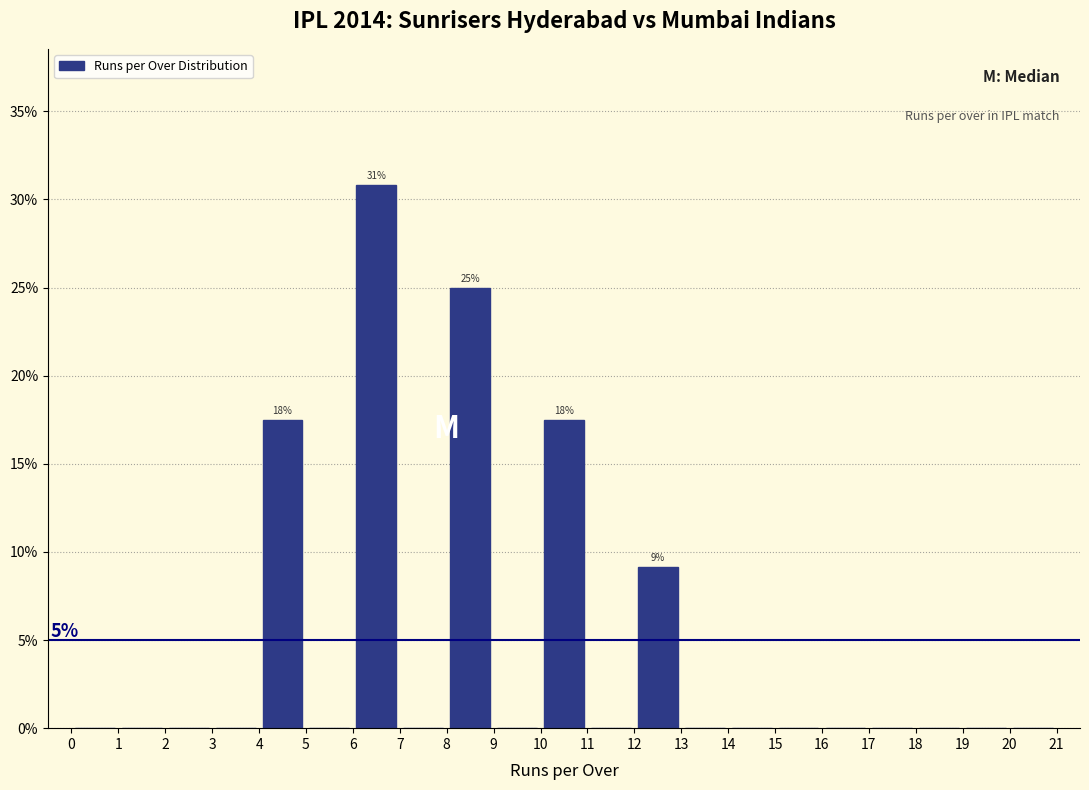

Which range on the x-axis has the tallest bar?

6 to 7